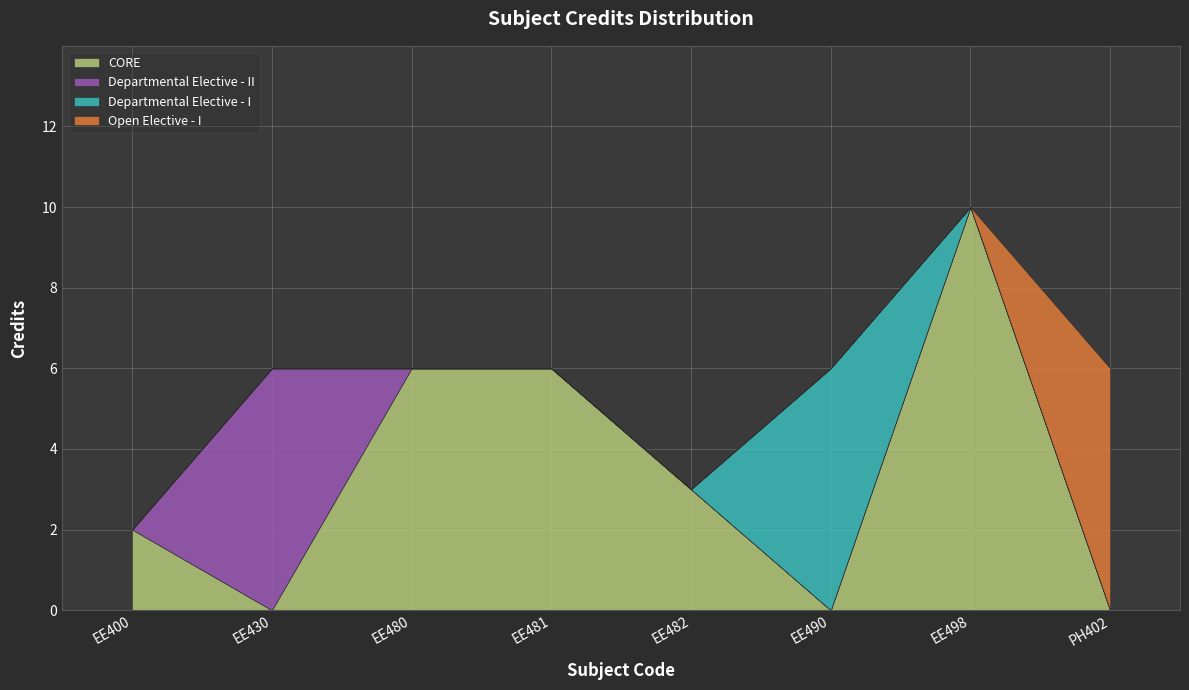

What is the ratio of the value at EE430 to the value at EE400?

3.0